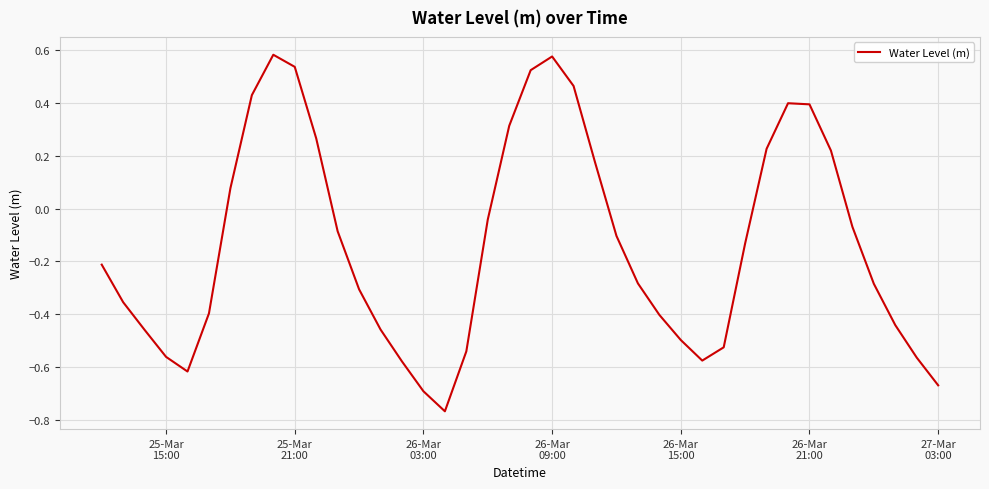

What is the difference between the maximum and minimum values?

1.4